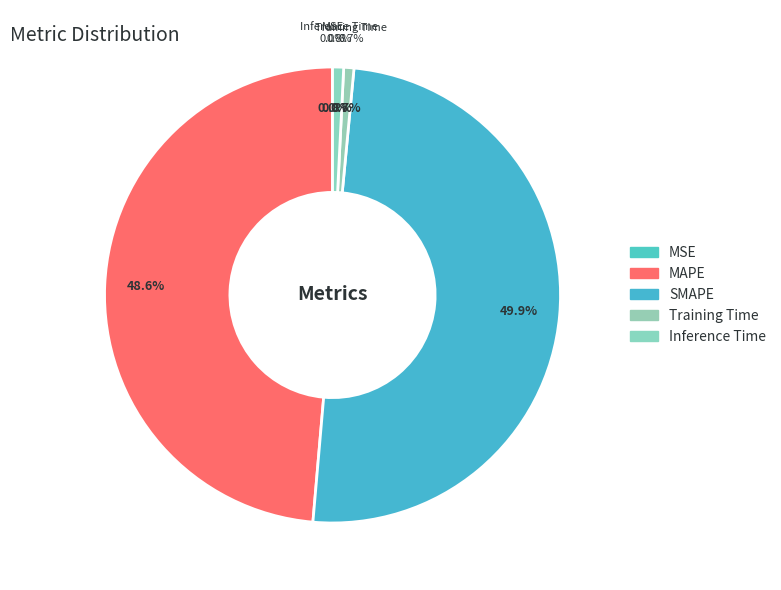

How many segments does this pie chart have?

5